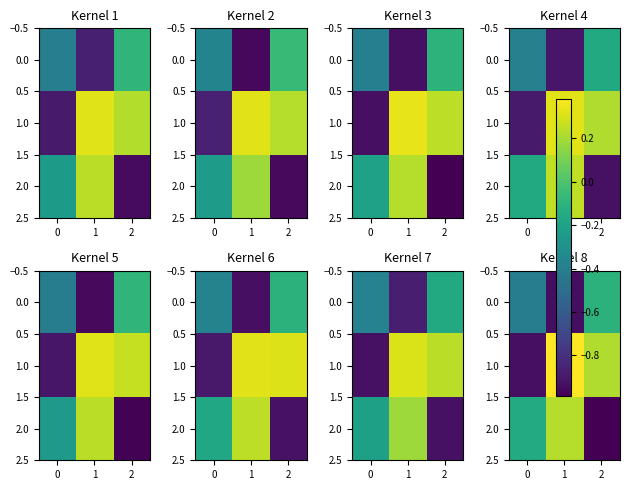

At how many categories does at least one series exceed 0?

2